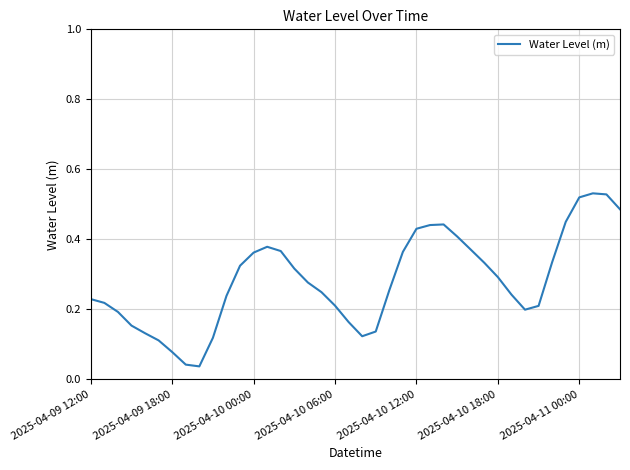

At which category does the data reach its first local valley?

8